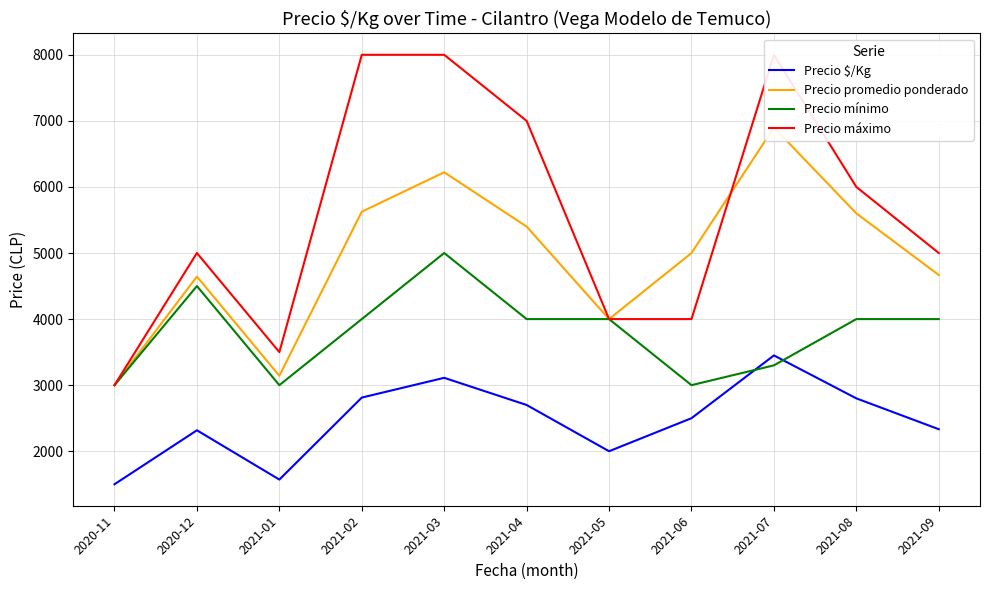

True or false: Precio máximo has more than 0 interior local peaks.

True